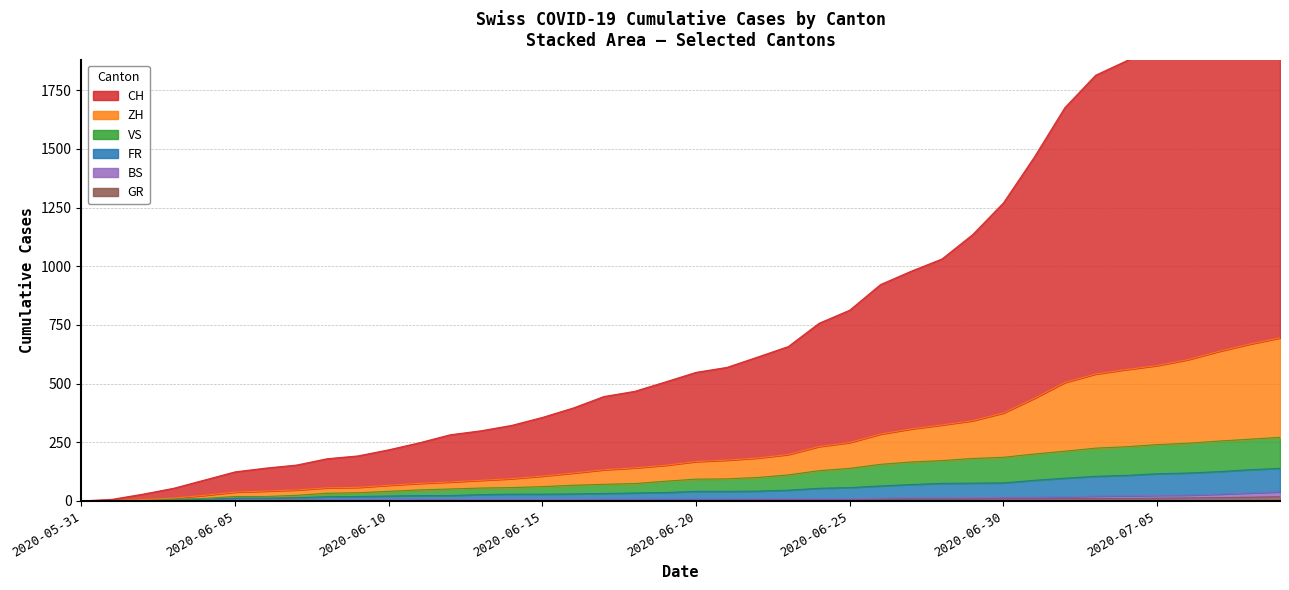

What is the approximate value of FR at 2020-06-07, to the nearest 5?

15